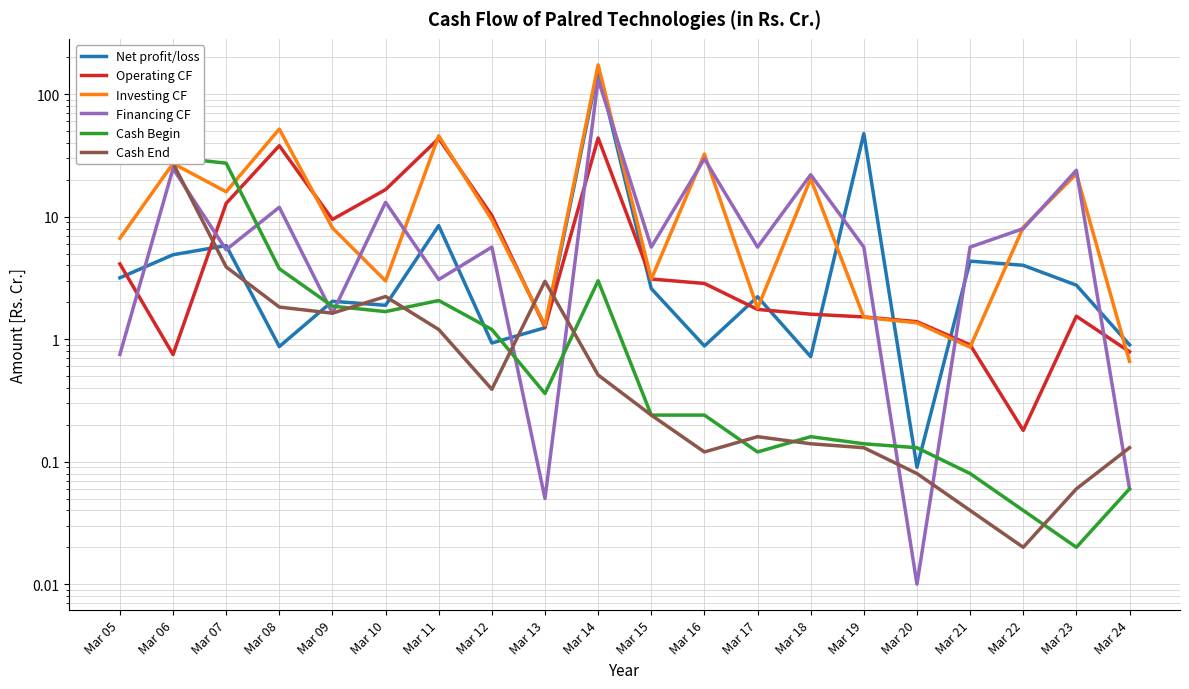

List the labels in order of Financing CF value, smallest first.

Mar 20, Mar 13, Mar 24, Mar 05, Mar 09, Mar 11, Mar 07, Mar 12, Mar 15, Mar 17, Mar 19, Mar 21, Mar 22, Mar 08, Mar 10, Mar 18, Mar 23, Mar 06, Mar 16, Mar 14